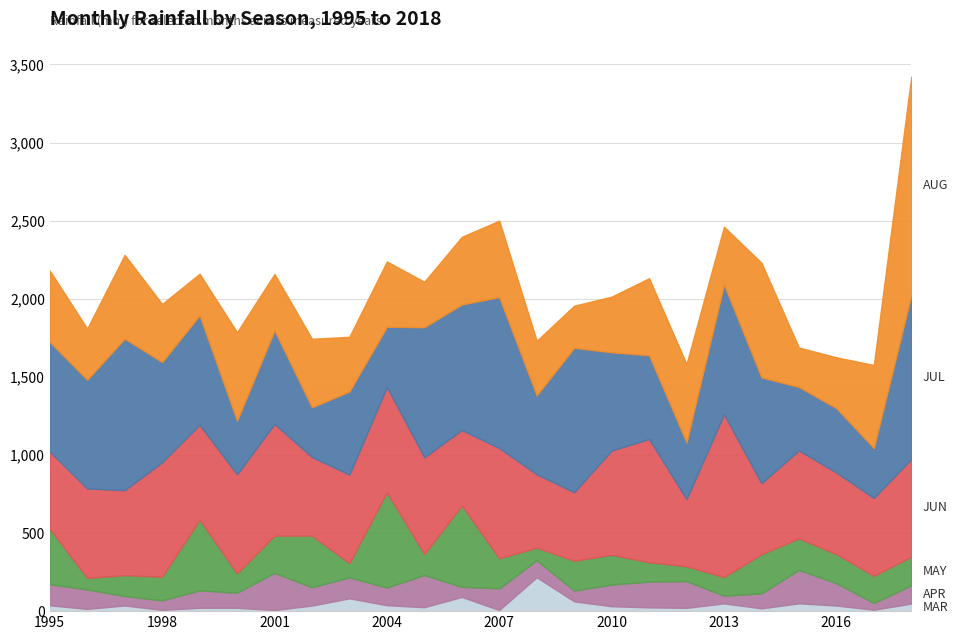

The value of JUL at 1996 is 356.0. True or false?

False